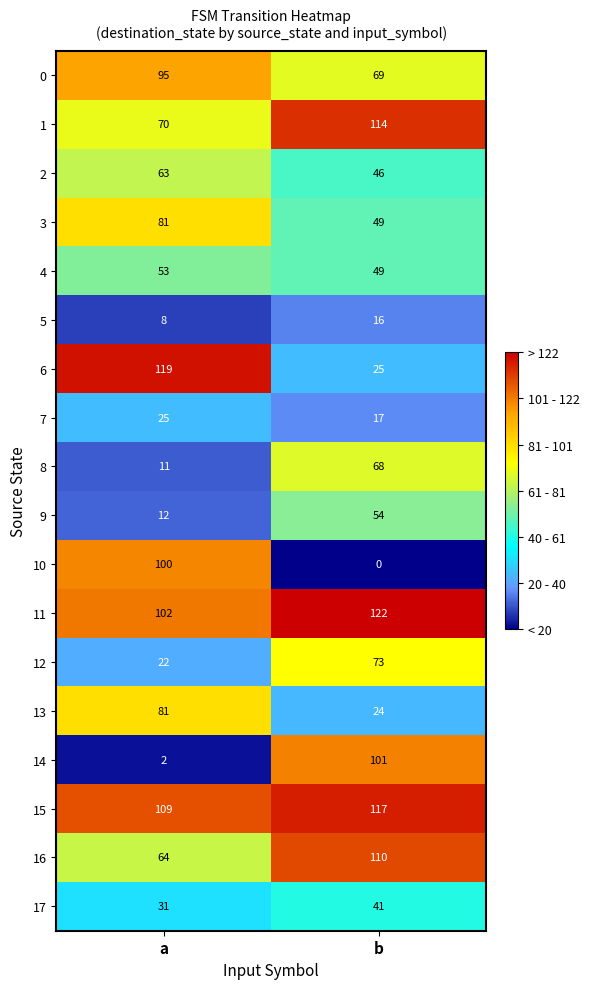

Read the 16 value at a, to the nearest 5.

65